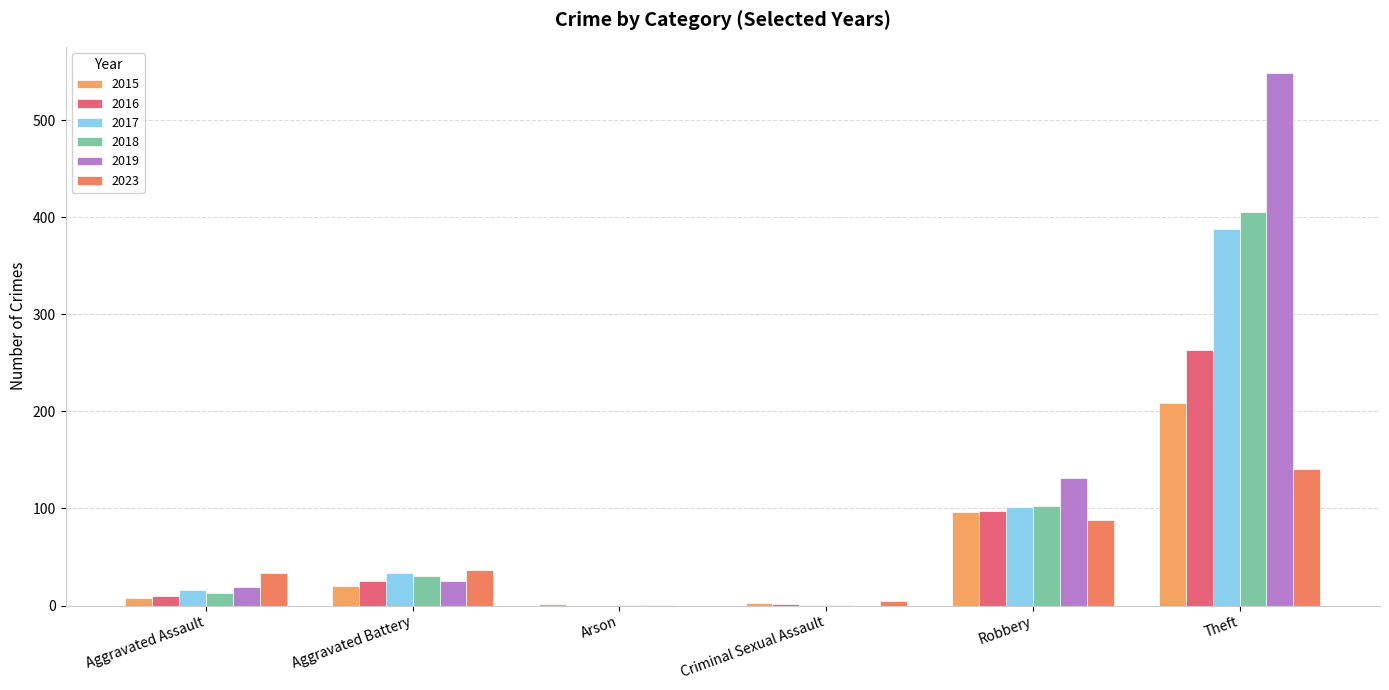

How many categories are shown in the chart?

6